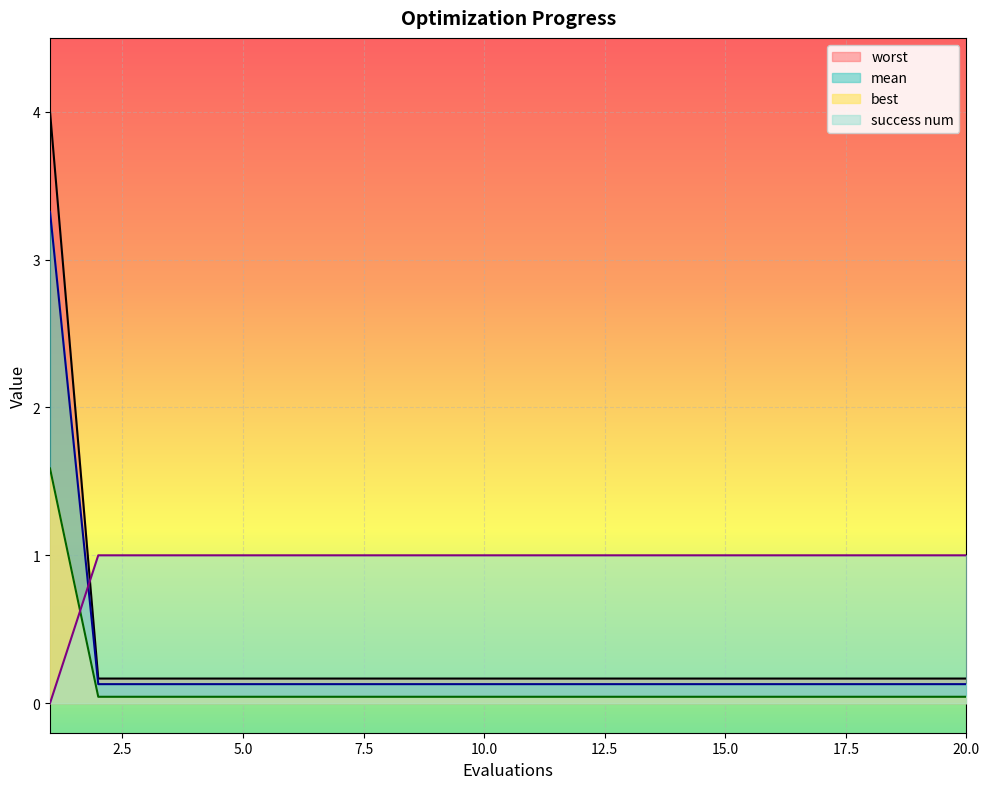

Which has a higher value, 17 or 20?

17